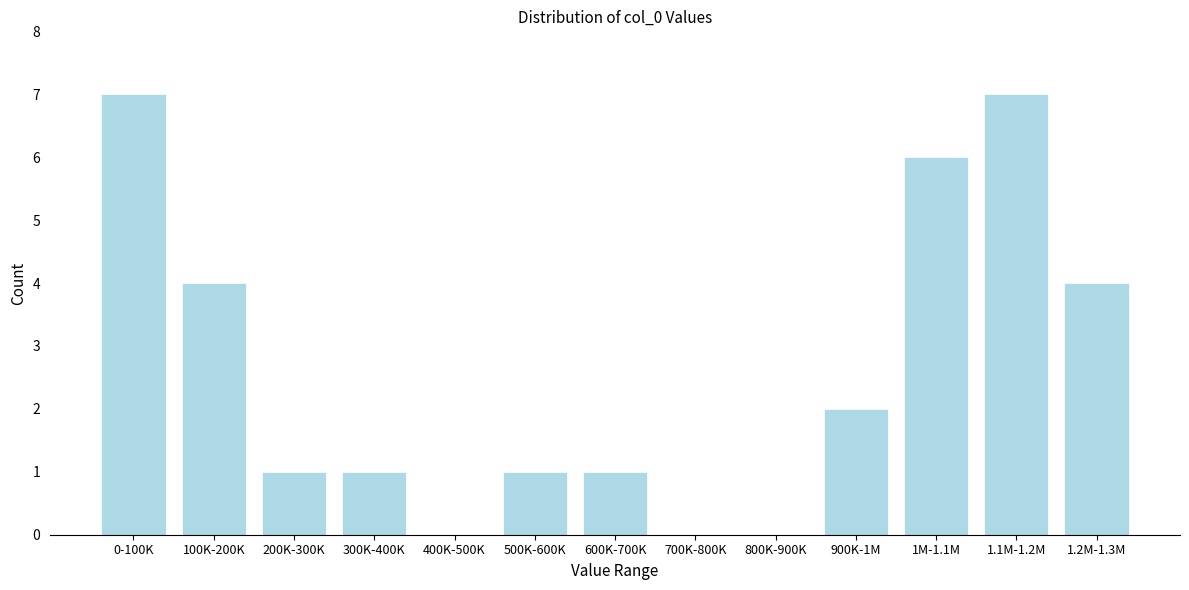

Reading right to left, extract all data points from this chart.

1.2M-1.3M=4	1.1M-1.2M=7	1M-1.1M=6	900K-1M=2	800K-900K=0	700K-800K=0	600K-700K=1	500K-600K=1	400K-500K=0	300K-400K=1	200K-300K=1	100K-200K=4	0-100K=7